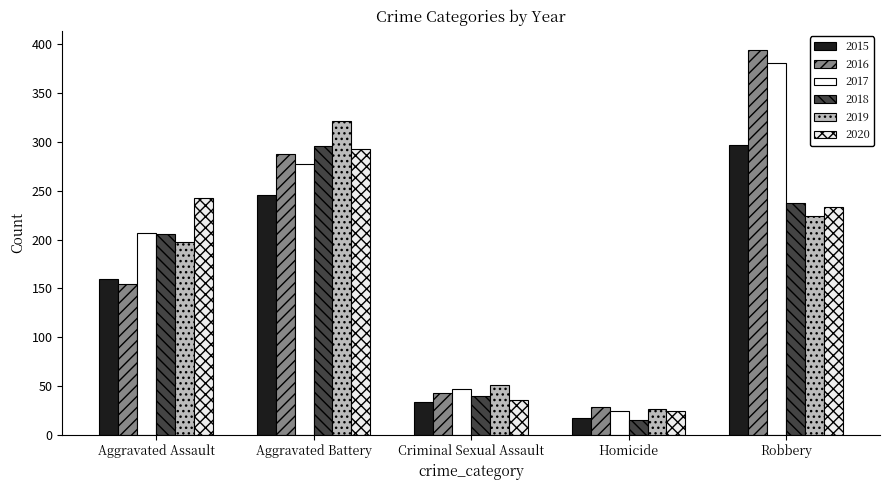

How many values in the 2020 series are below 233?

2